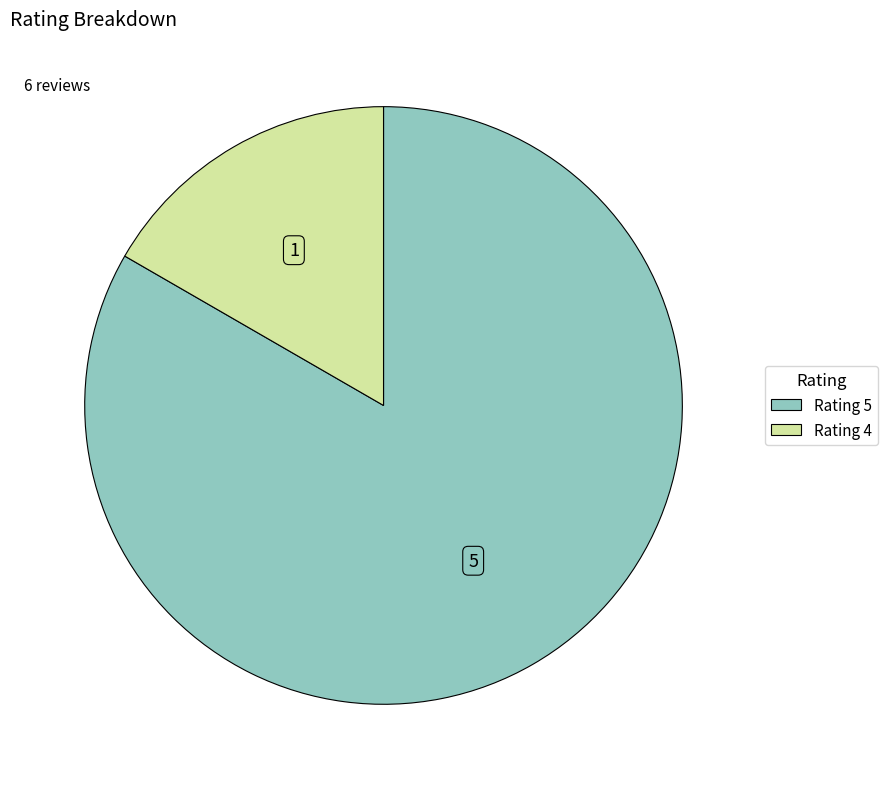

How many slices are in this pie chart?

2